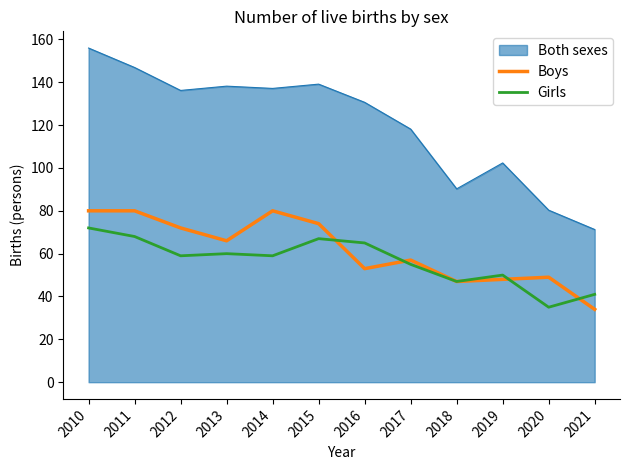

List the series in order of their peak value, lowest first.

Girls, Boys, Both sexes